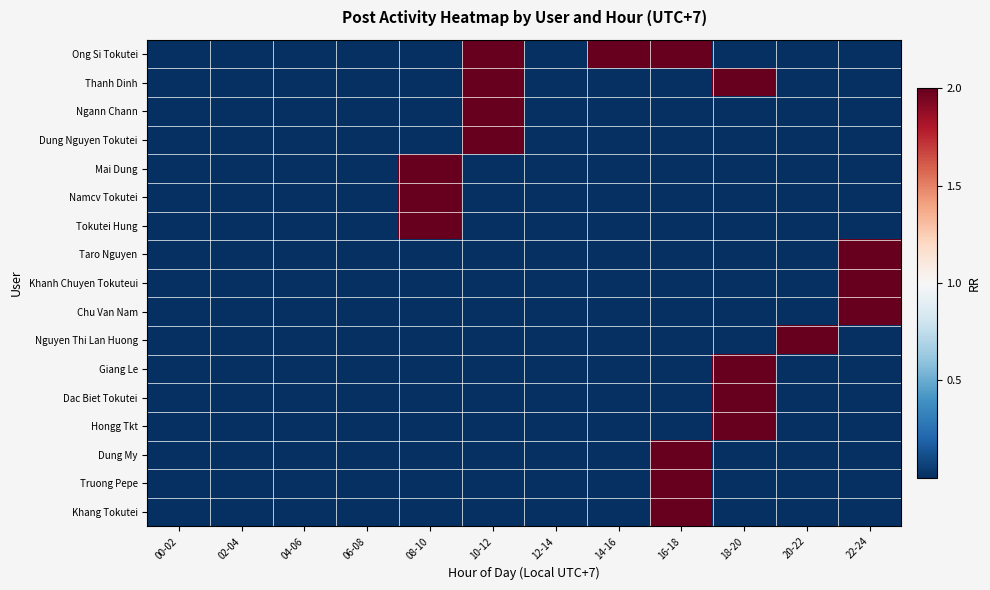

Between 08-10 and 04-06, which is larger?

08-10